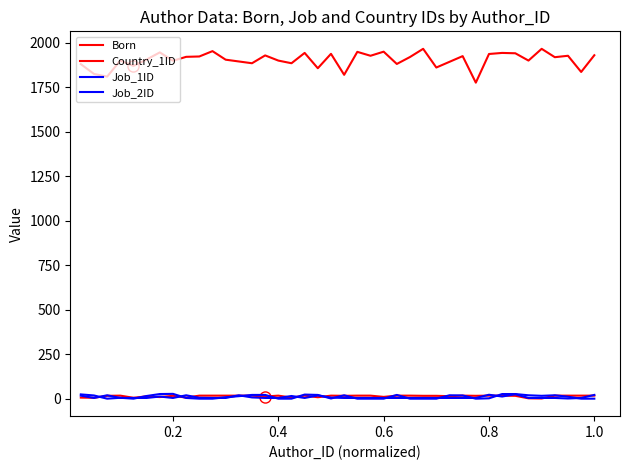

Is this an area chart (filled region under the line)?

No